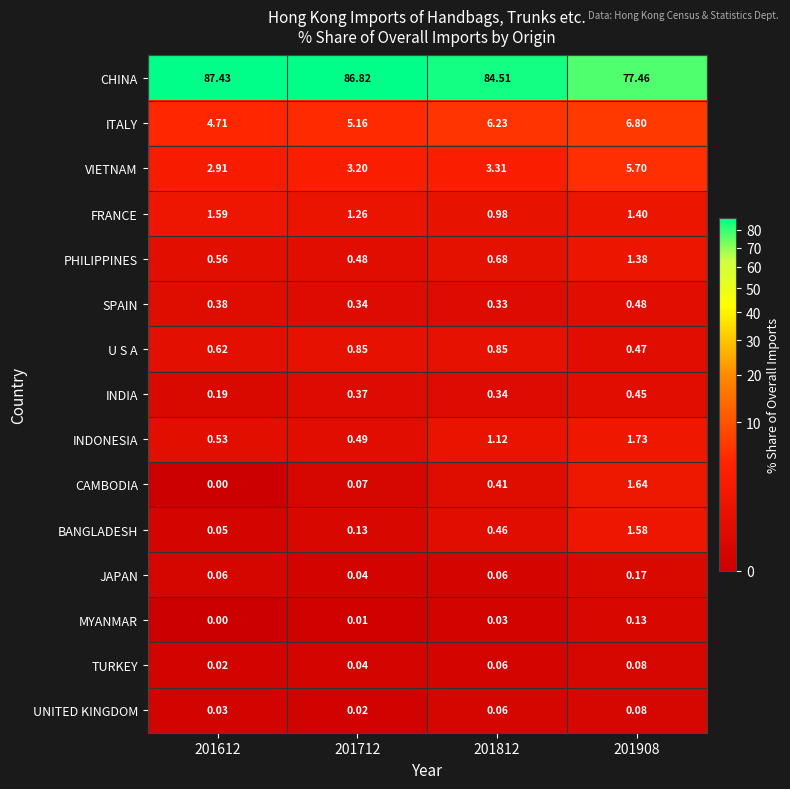

Which series has the largest total across all categories?

CHINA